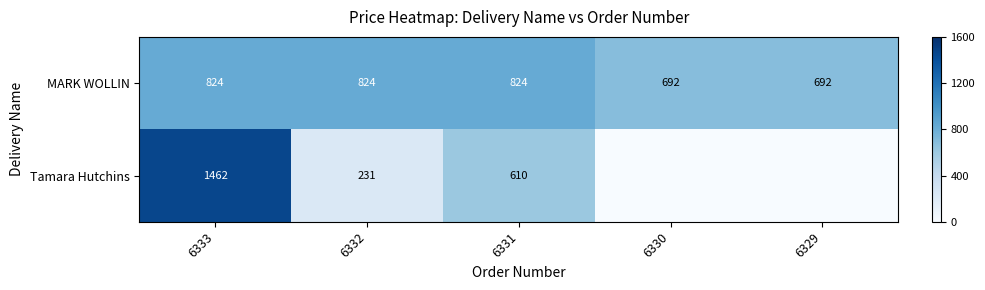

The value of MARK WOLLIN at 6332 is 567.7. True or false?

False